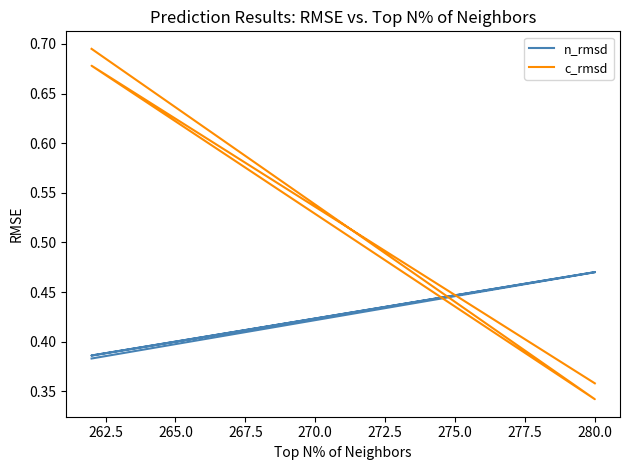

Which series ends up on top after the final intersection of c_rmsd and n_rmsd?

n_rmsd